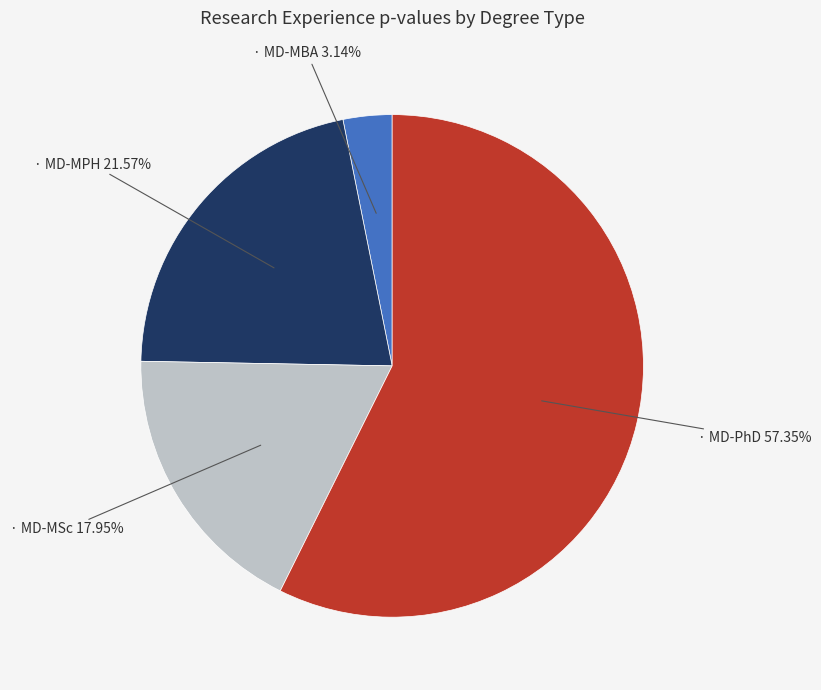

Is there a majority slice in this chart?

Yes